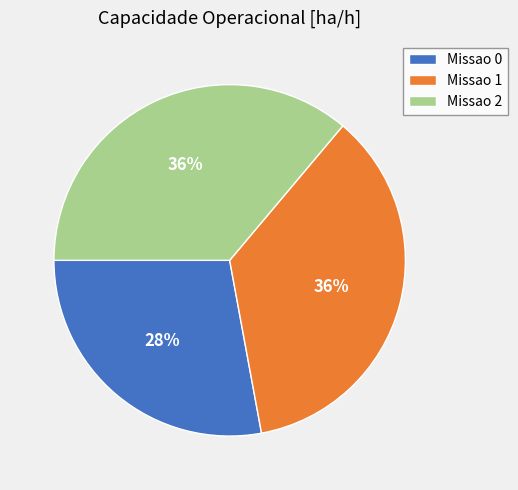

Which slice is the smallest?

Missao 0